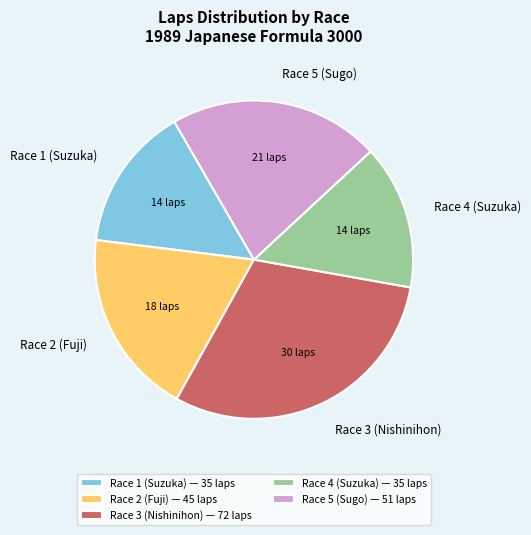

True or false: Race 2 (Fuji) accounts for 5% of the total.

False